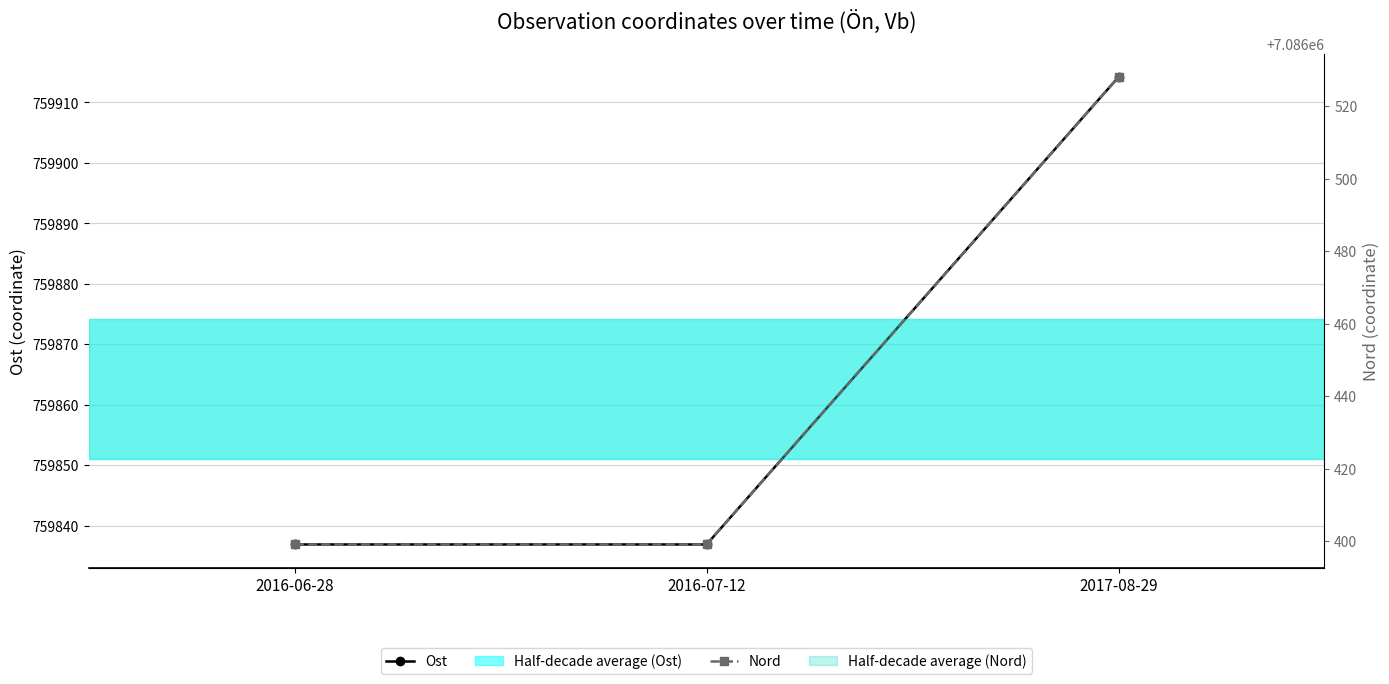

How many lines are shown in the chart?

2